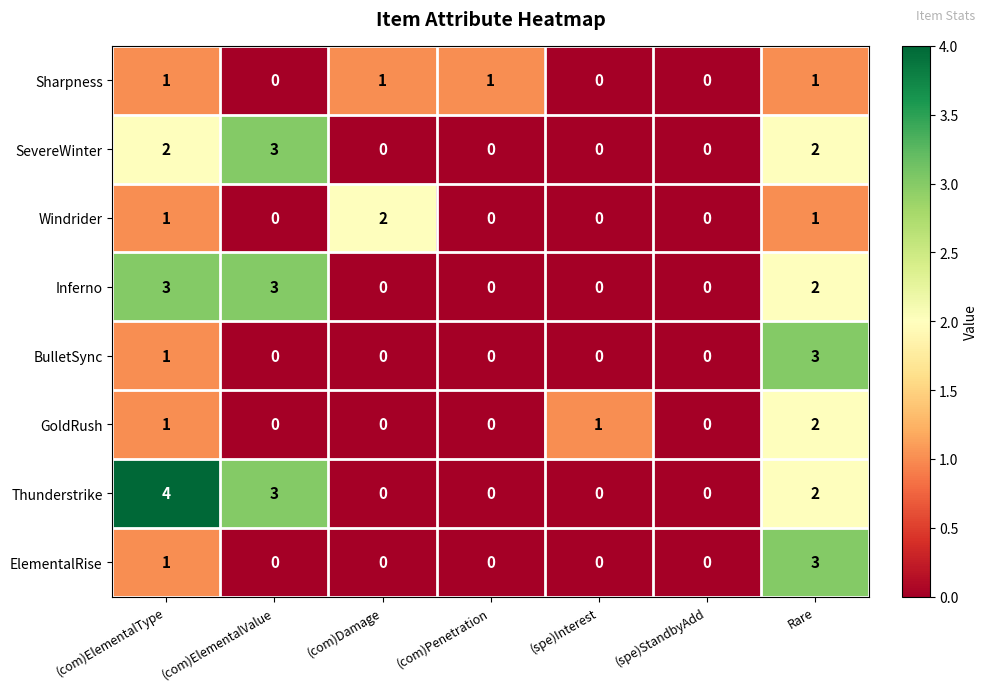

At which category is the sum across all series the highest?

Rare